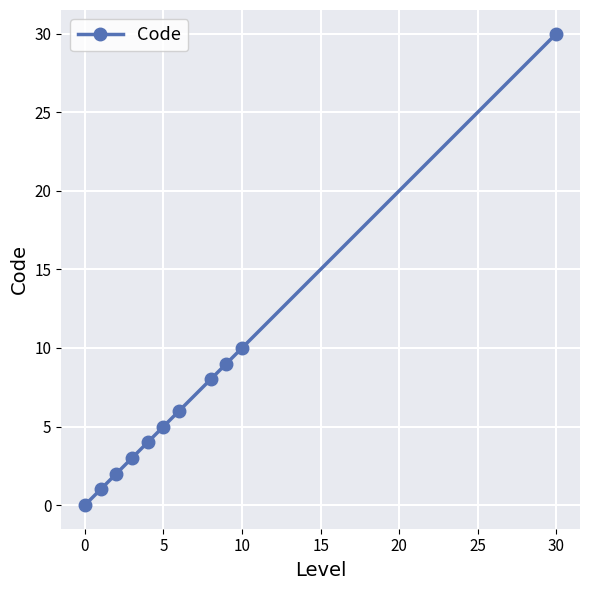

Does the chart have visible grid lines?

Yes